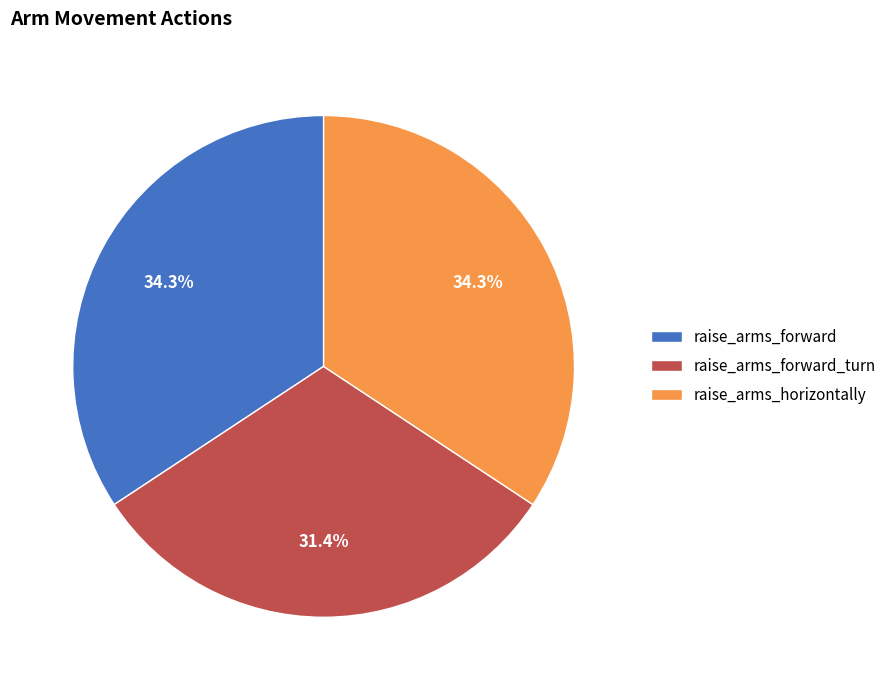

To the nearest percent, what is the difference between the largest and smallest slice percentages?

3%